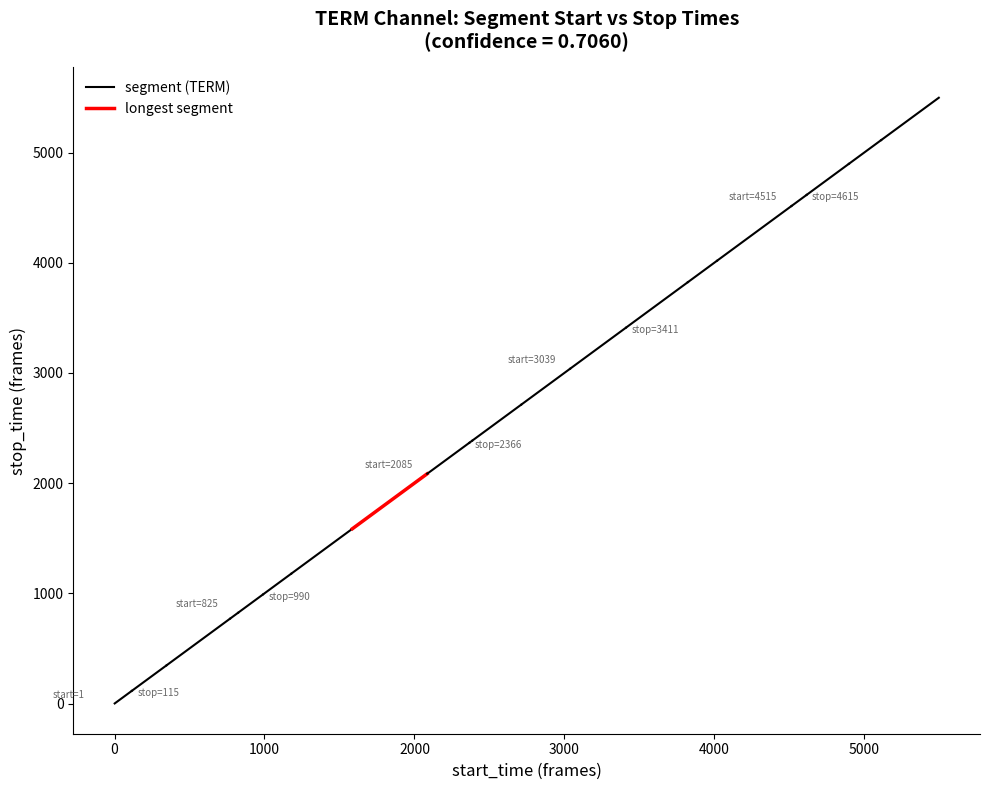

True or false: stop_time has a value of 204.6 at 0.

False